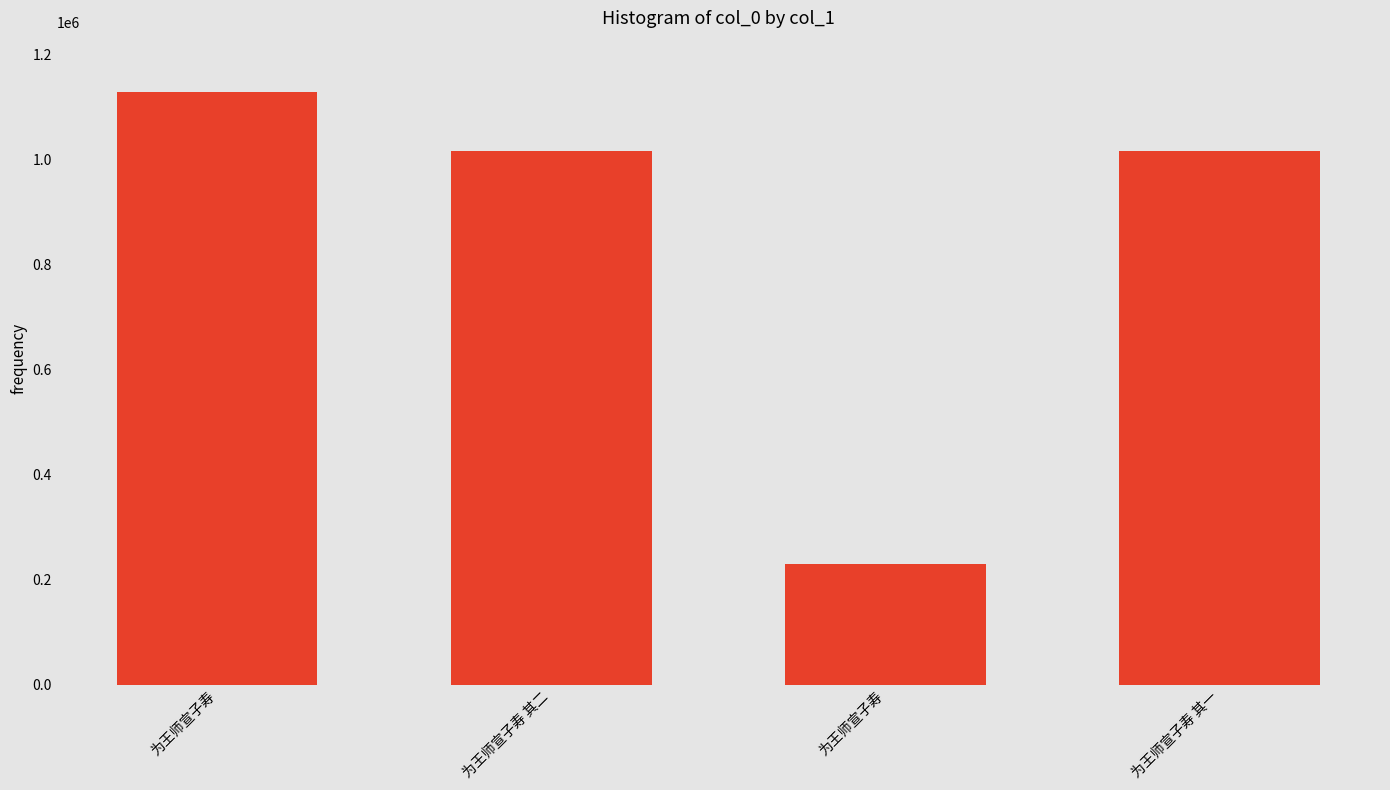

Which label corresponds to the smallest value in the chart?

为王师宣子寿